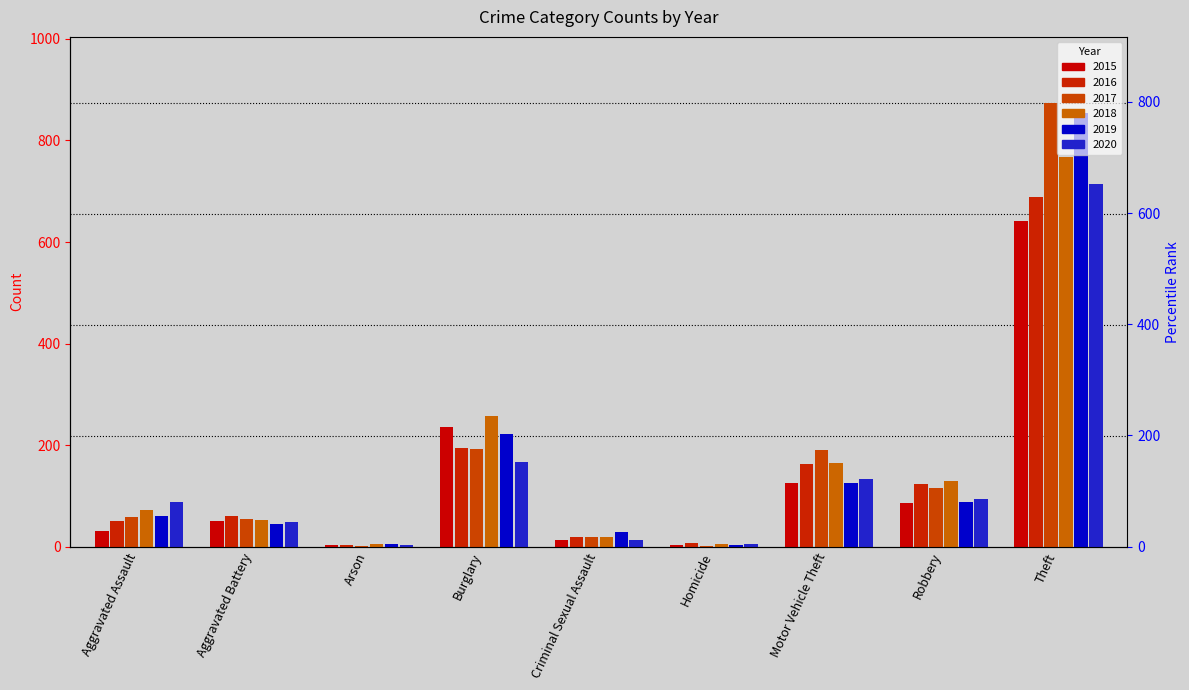

Reading left to right, extract all data points from this chart.

2015: Aggravated Assault=31	Aggravated Battery=50	Arson=3	Burglary=236	Criminal Sexual Assault=13	Homicide=4	Motor Vehicle Theft=125	Robbery=87	Theft=641
2016: Aggravated Assault=50	Aggravated Battery=60	Arson=3	Burglary=194	Criminal Sexual Assault=19	Homicide=8	Motor Vehicle Theft=163	Robbery=123	Theft=689
2017: Aggravated Assault=59	Aggravated Battery=54	Arson=1	Burglary=192	Criminal Sexual Assault=19	Homicide=2	Motor Vehicle Theft=191	Robbery=115	Theft=873
2018: Aggravated Assault=72	Aggravated Battery=52	Arson=6	Burglary=257	Criminal Sexual Assault=19	Homicide=5	Motor Vehicle Theft=164	Robbery=130	Theft=767
2019: Aggravated Assault=61	Aggravated Battery=45	Arson=5	Burglary=221	Criminal Sexual Assault=29	Homicide=3	Motor Vehicle Theft=125	Robbery=89	Theft=855
2020: Aggravated Assault=88	Aggravated Battery=48	Arson=4	Burglary=167	Criminal Sexual Assault=13	Homicide=6	Motor Vehicle Theft=134	Robbery=94	Theft=714